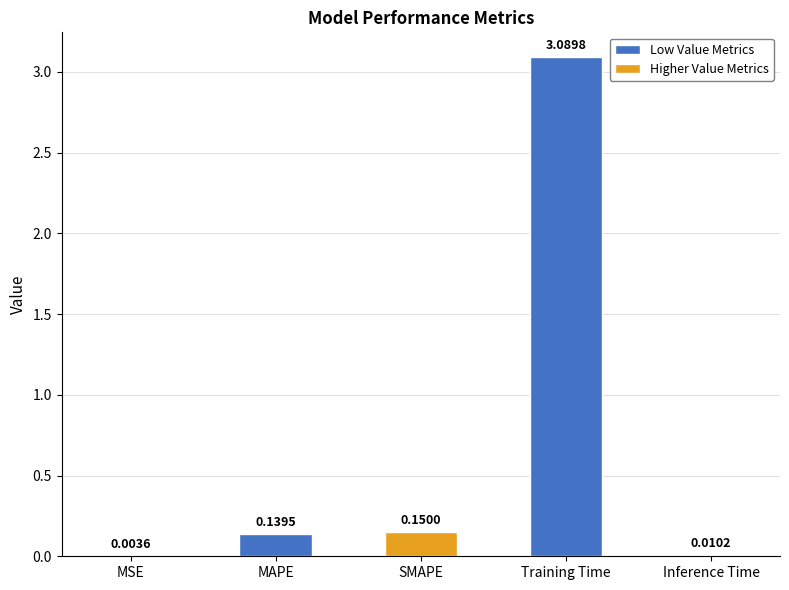

What is the sum of all values?

3.4